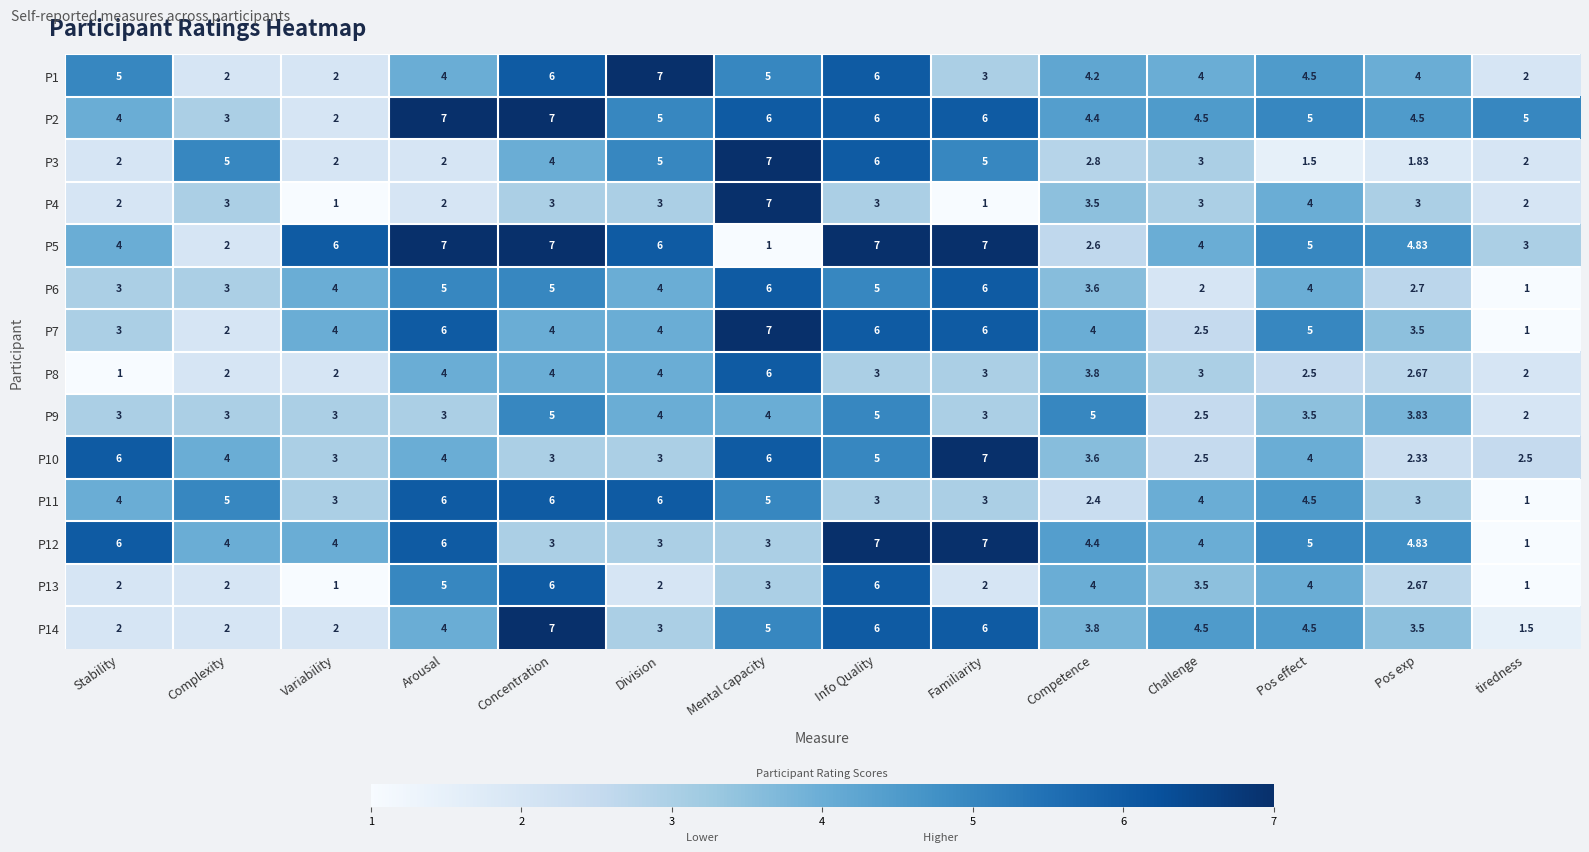

Where does the P10 series first go above 4?

Stability